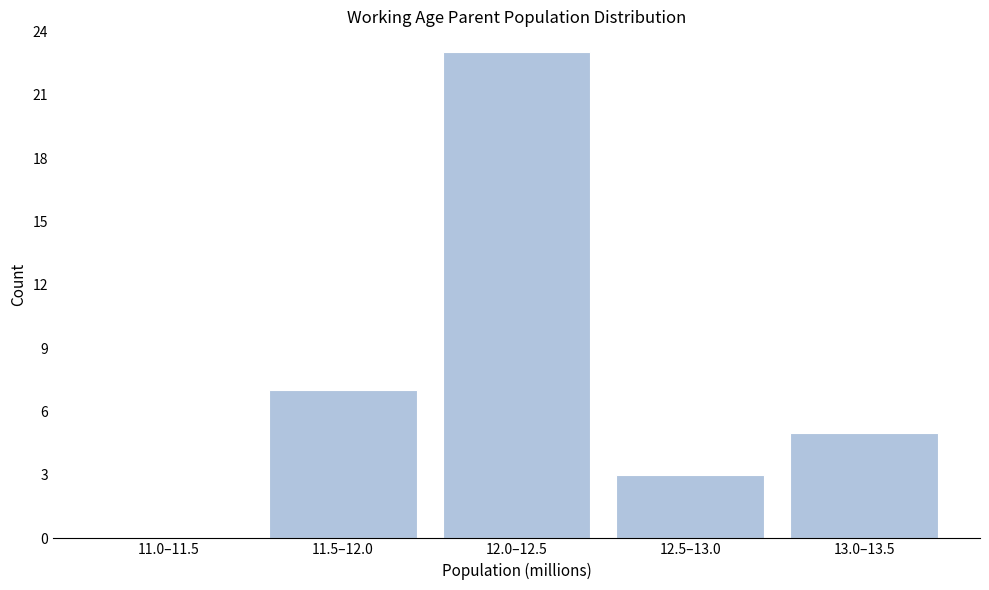

Reading left to right, extract all data points from this chart.

11.0–11.5=0	11.5–12.0=7	12.0–12.5=23	12.5–13.0=3	13.0–13.5=5